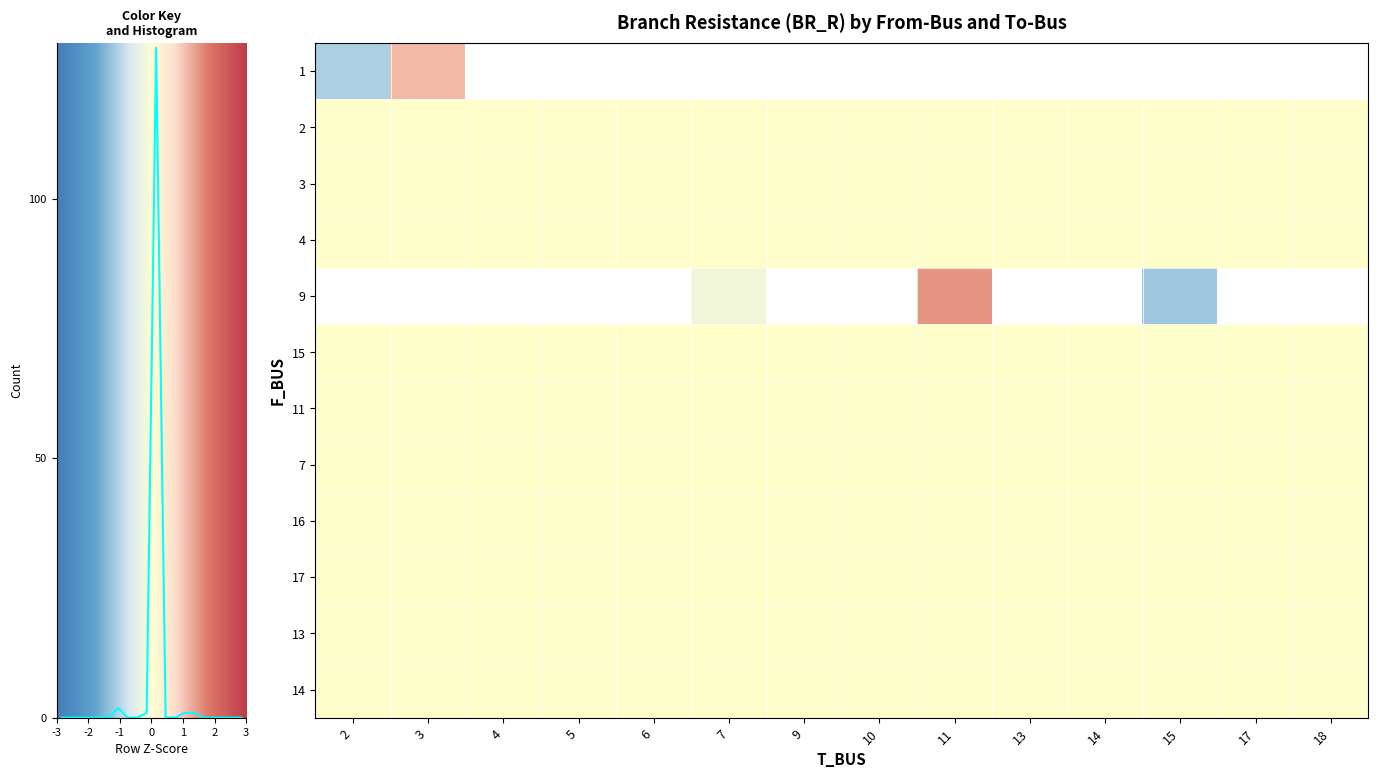

True or false: 15 has a value of 0.0 at 7.

True